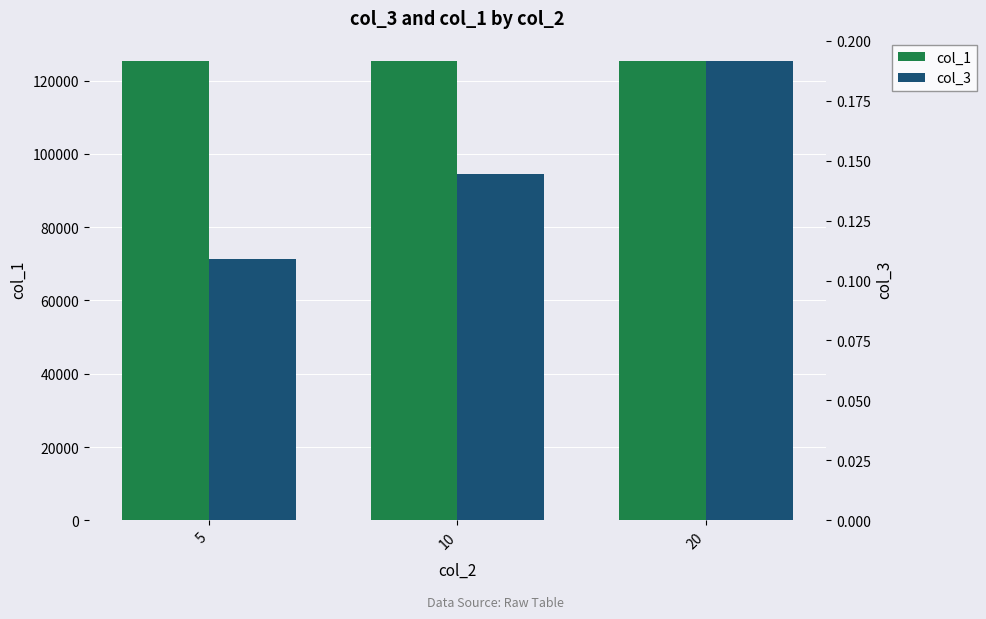

Rank the series by their average value, from lowest to highest.

col_3, col_1